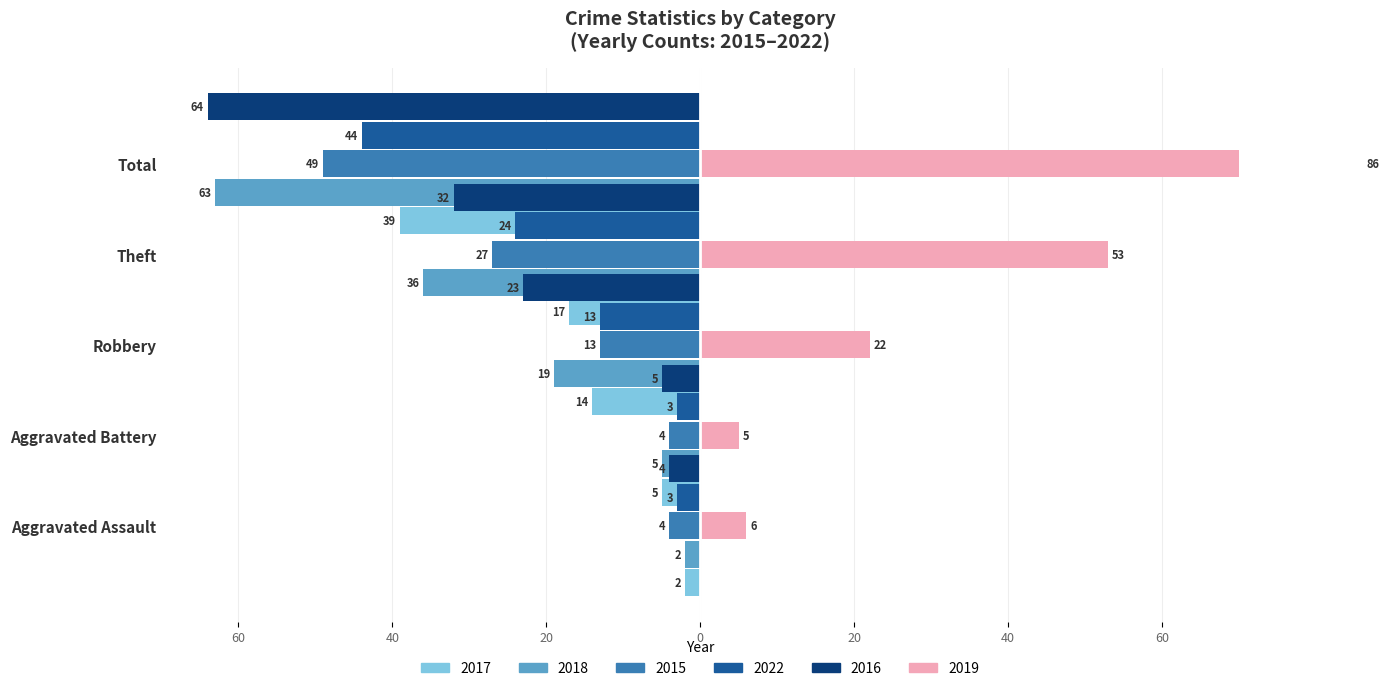

How many bars are there in each group?

6